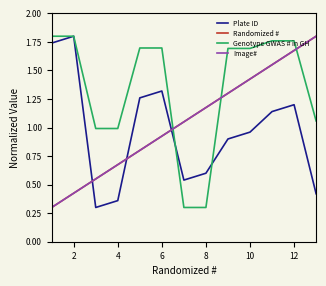

True or false: Image# and Randomized # cross at least once.

False